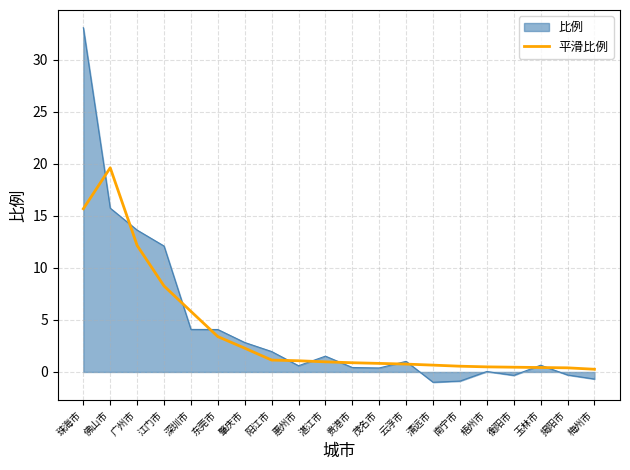

True or false: 比例 has a value of 4.1 at 深圳市.

True